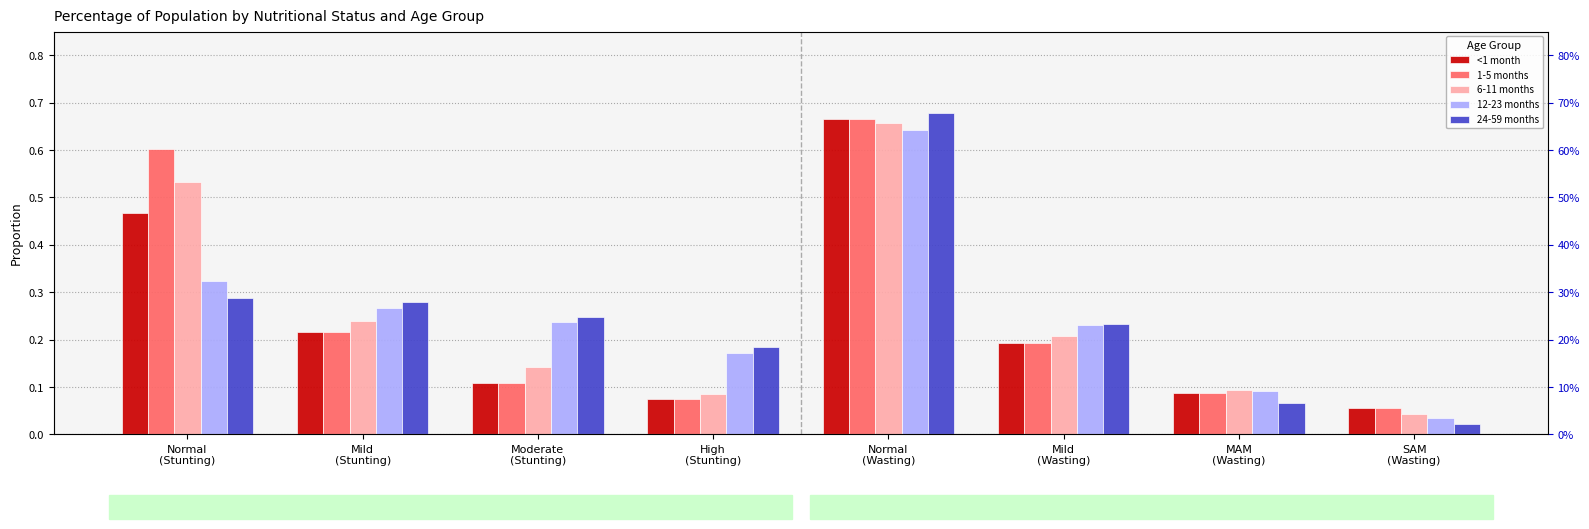

What is the label of the 8th bar from the left?

SAM
(Wasting)